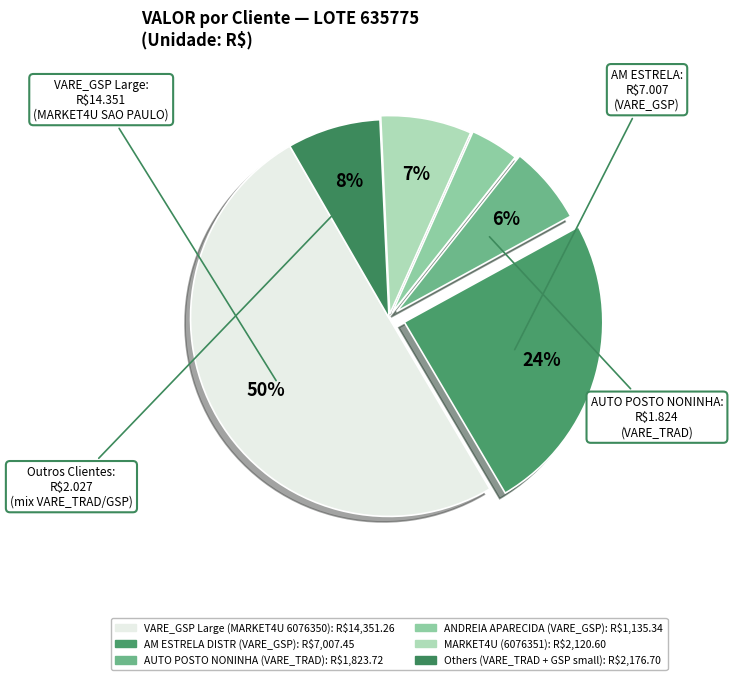

Count the number of slices in the pie.

6